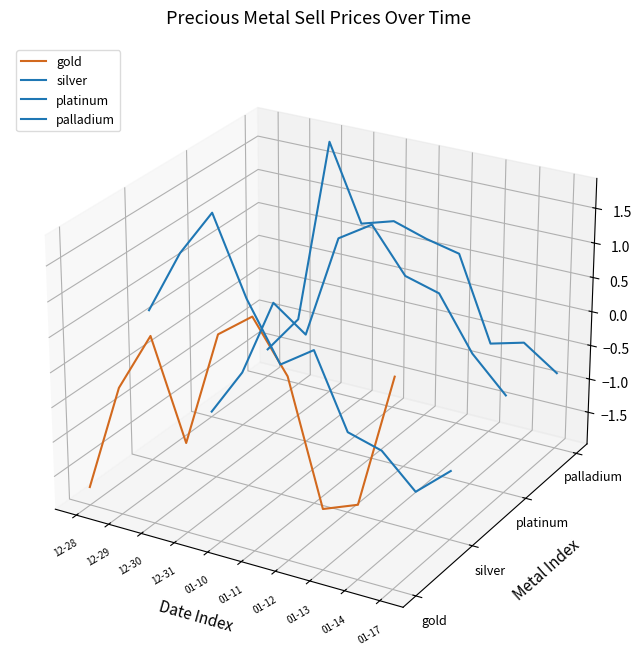

What is the label of the 5th point from the left?

01-10